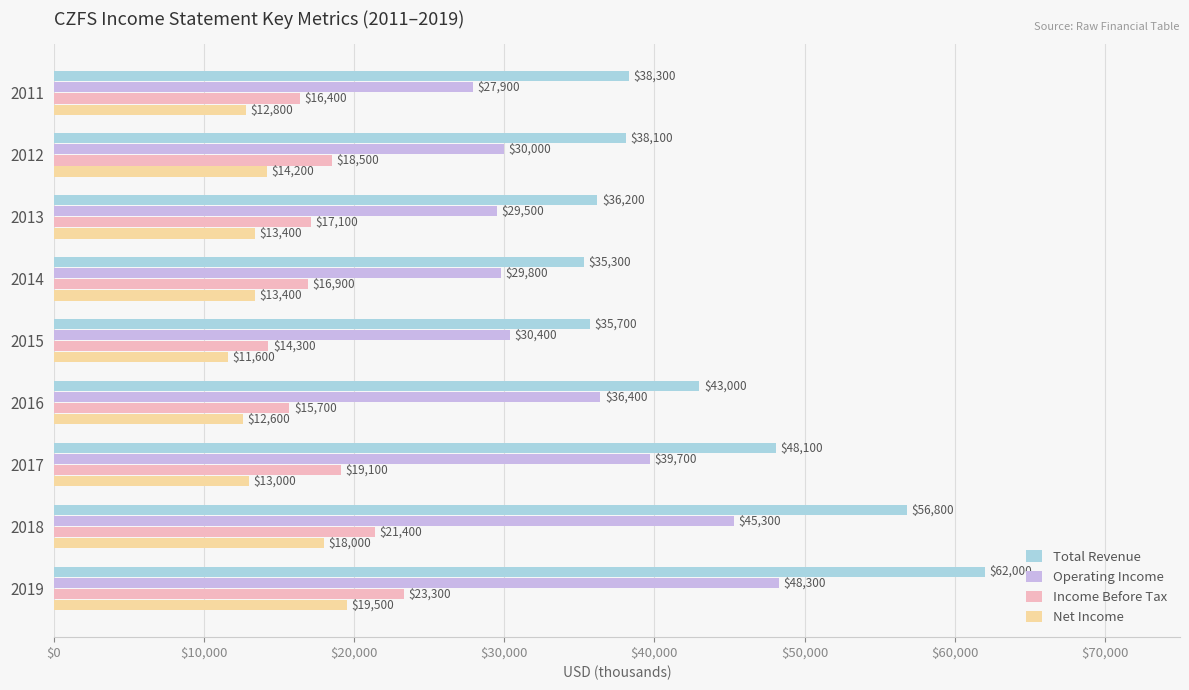

List the labels in order of Total Revenue value, largest first.

2019, 2018, 2017, 2016, 2011, 2012, 2013, 2015, 2014